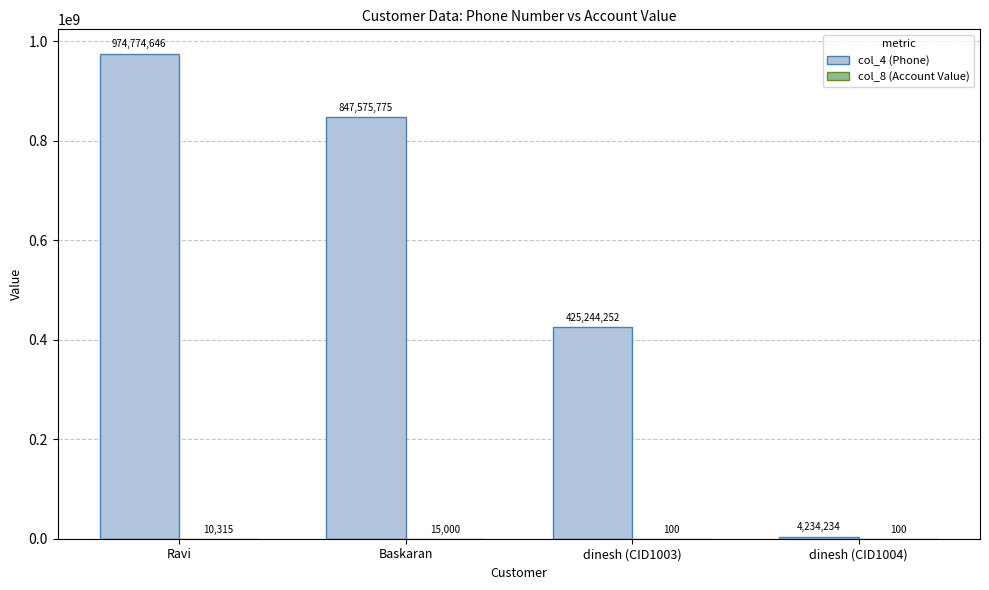

What is the maximum value shown in the chart?

974774646